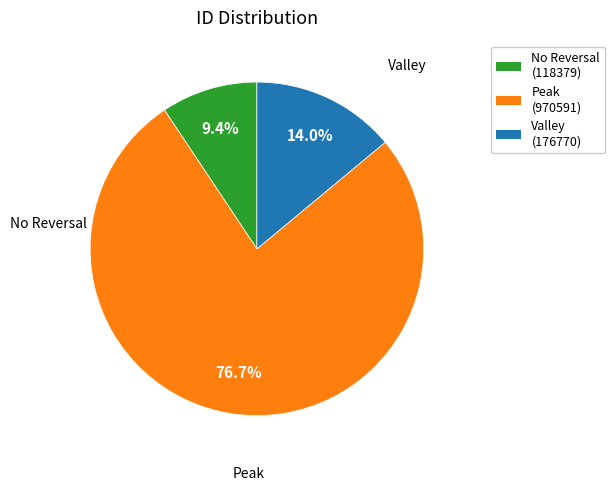

How many segments does this pie chart have?

3